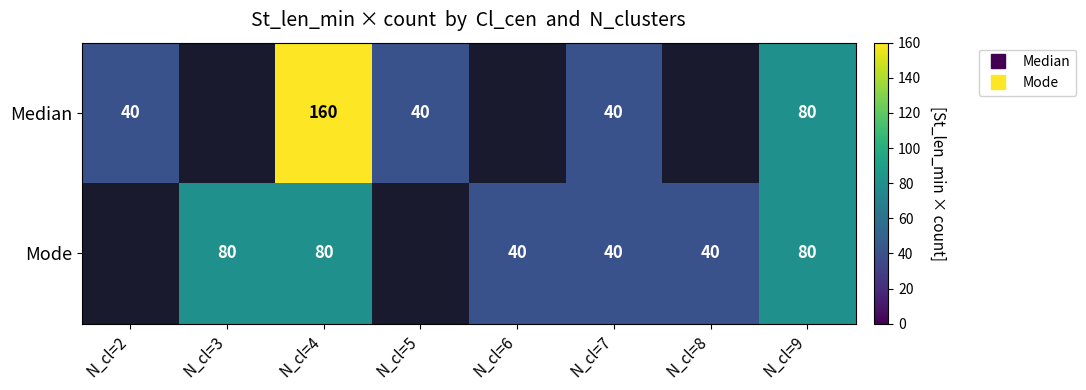

What value does the Mode series have at N_cl=6?

40.0